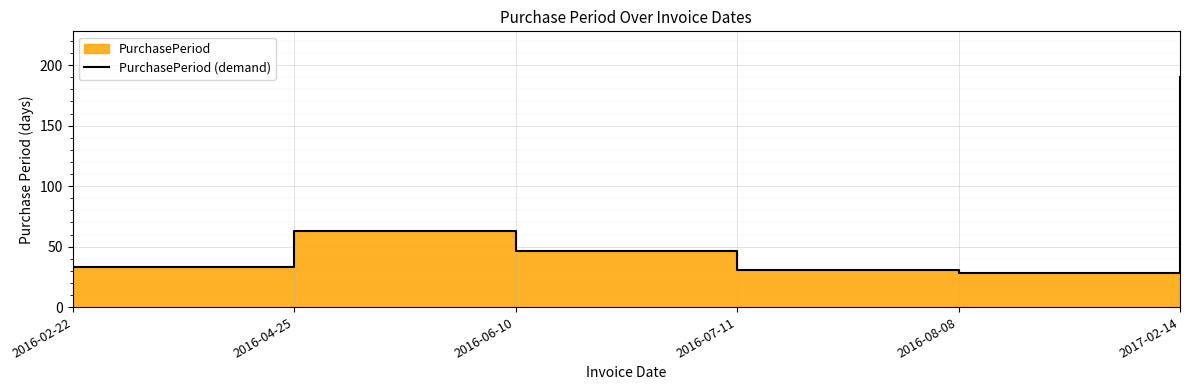

What is the value of the 2nd point from the left?

63